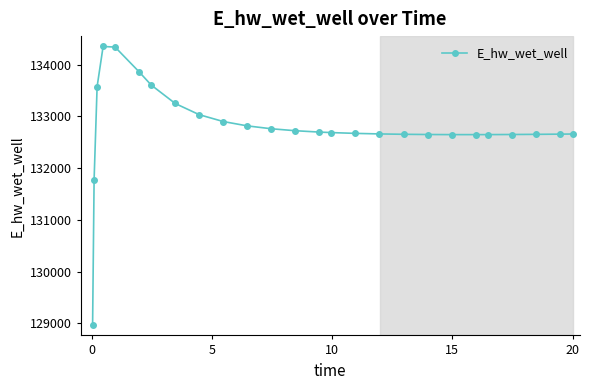

How many lines are shown in the chart?

1